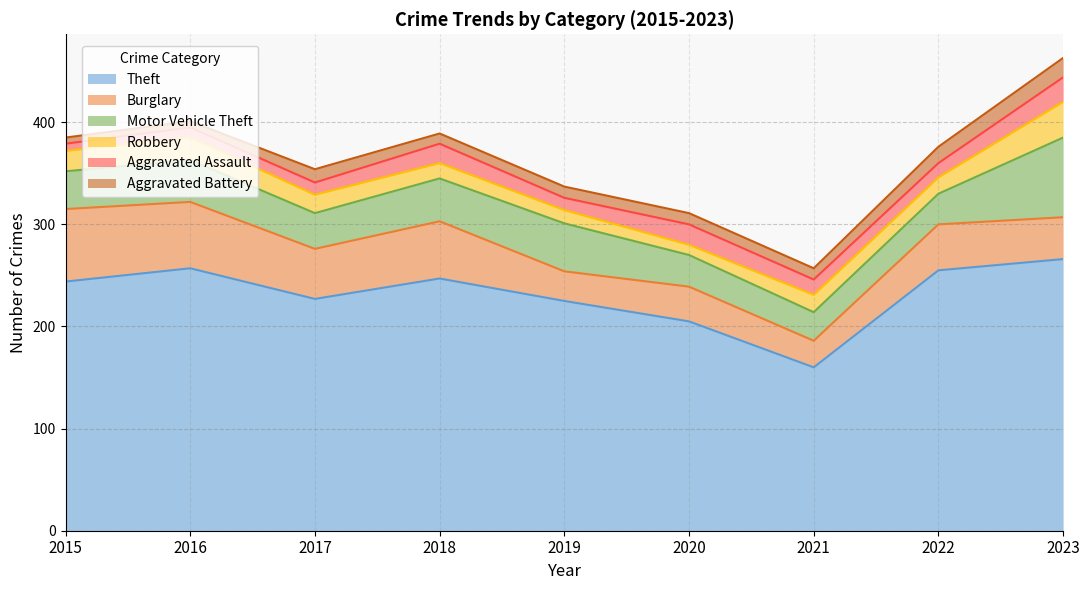

At how many categories does at least one series exceed 251?

3